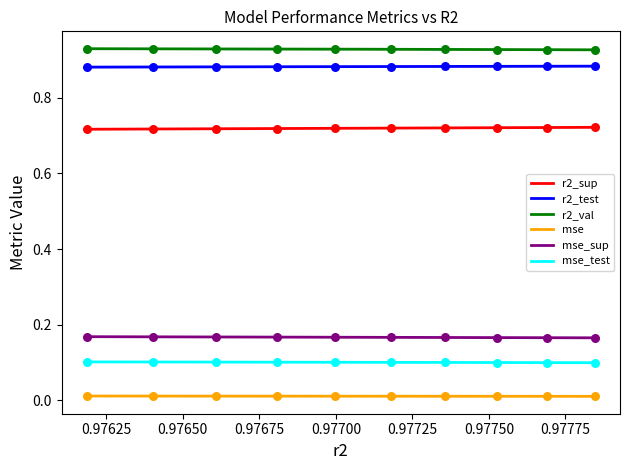

At how many categories does at least one series exceed 0?

10